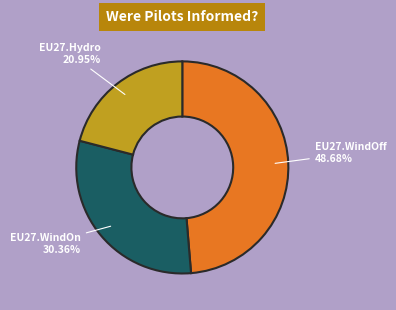

How many segments does this pie chart have?

3